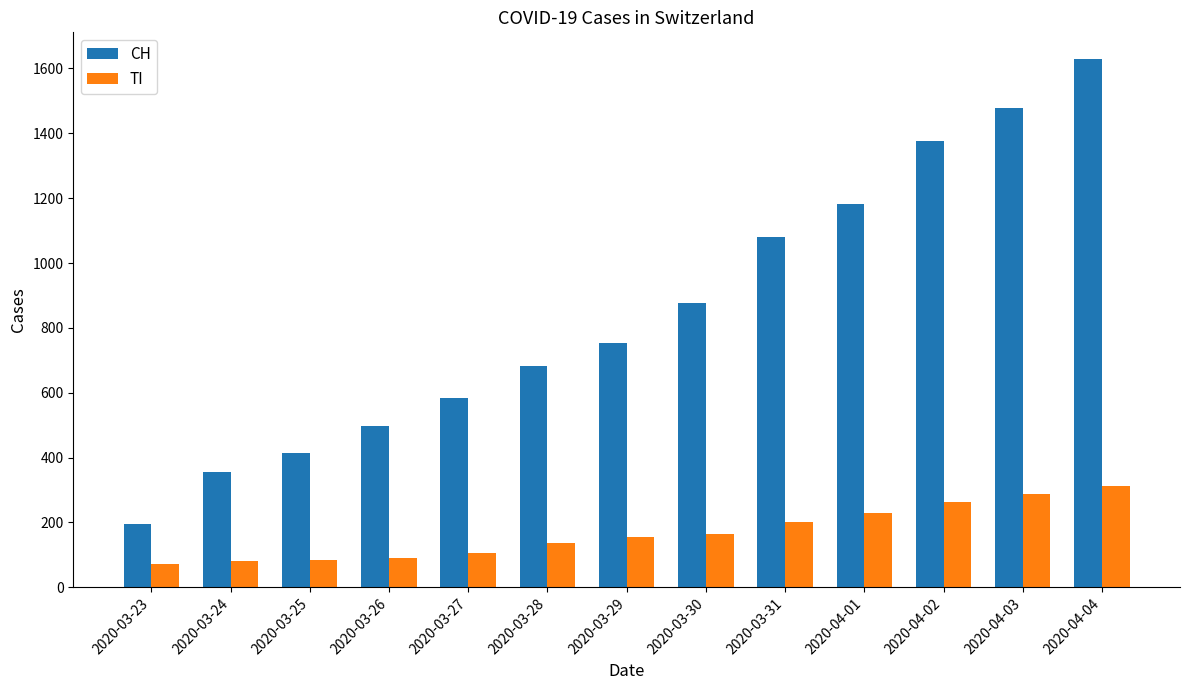

Rank the series at 2020-04-01 from highest to lowest value.

CH, TI